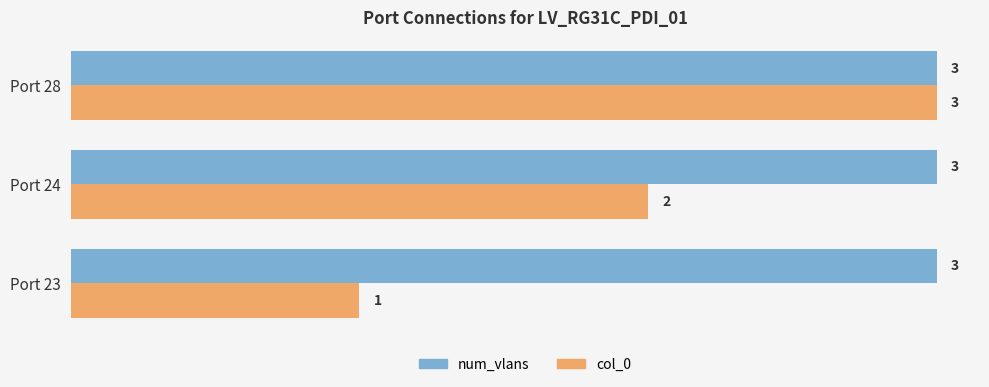

What is the sum of all num_vlans values?

9